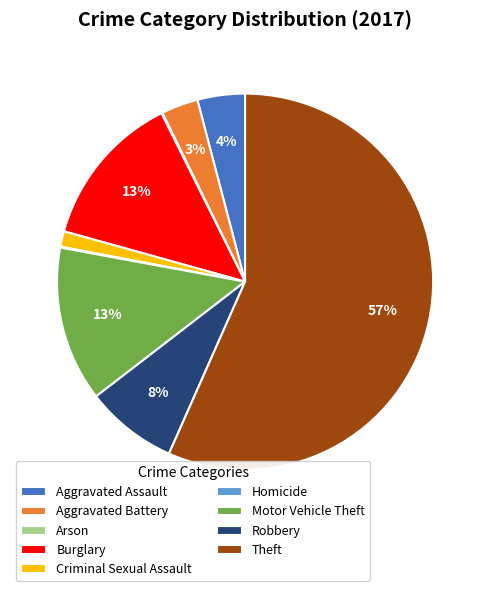

To the nearest percent, what is the combined percentage of Aggravated Assault and Aggravated Battery?

7%